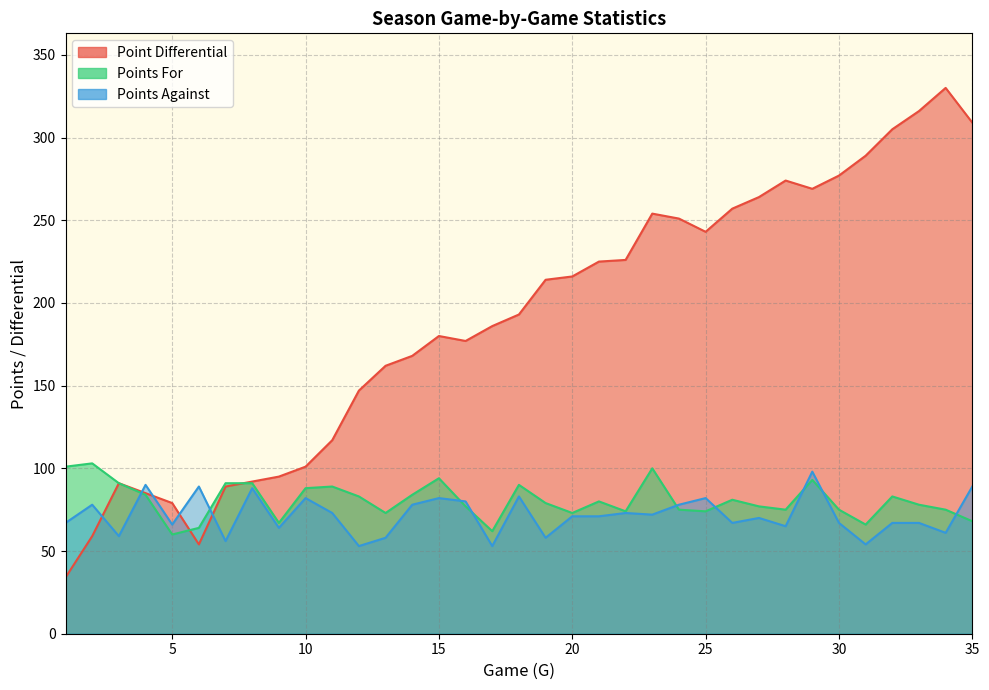

Reading left to right, transcribe all the data shown in this chart.

Points For: 1=101	2=103	3=91	4=84	5=60	6=64	7=91	8=91	9=67	10=88	11=89	12=83	13=73	14=84	15=94	16=77	17=62	18=90	19=79	20=73	21=80	22=74	23=100	24=75	25=74	26=81	27=77	28=75	29=93	30=75	31=66	32=83	33=78	34=75	35=68
Points Against: 1=67	2=78	3=59	4=90	5=66	6=89	7=56	8=88	9=64	10=82	11=73	12=53	13=58	14=78	15=82	16=80	17=53	18=83	19=58	20=71	21=71	22=73	23=72	24=78	25=82	26=67	27=70	28=65	29=98	30=67	31=54	32=67	33=67	34=61	35=89
Point Differential: 1=34	2=59	3=91	4=85	5=79	6=54	7=89	8=92	9=95	10=101	11=117	12=147	13=162	14=168	15=180	16=177	17=186	18=193	19=214	20=216	21=225	22=226	23=254	24=251	25=243	26=257	27=264	28=274	29=269	30=277	31=289	32=305	33=316	34=330	35=309